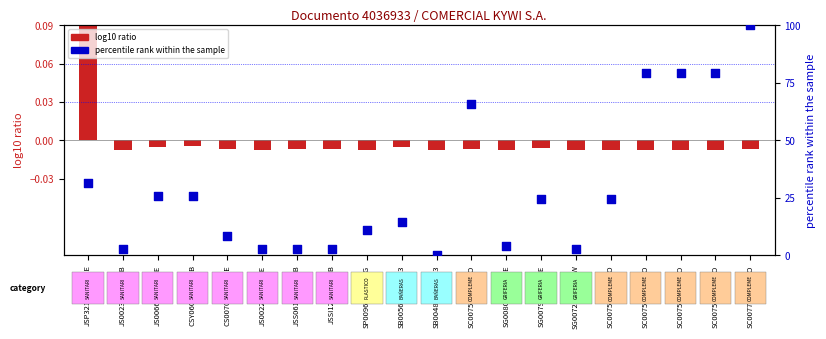

Which series has the largest total across all categories?

percentile rank within the sample